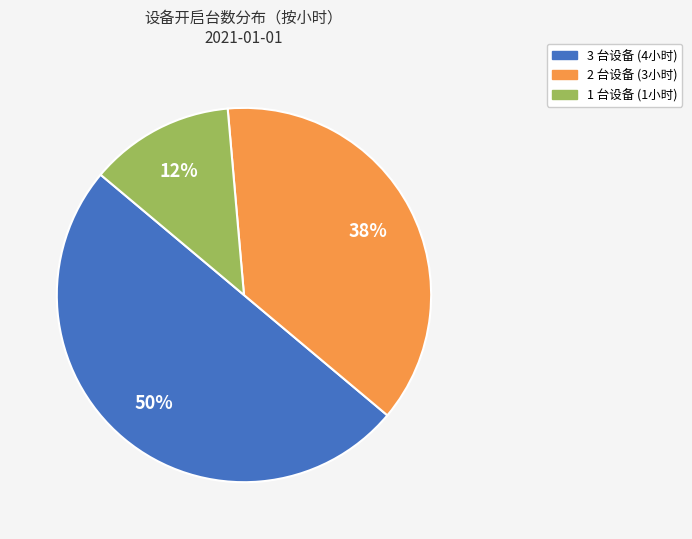

Is there any slice that represents more than half of the pie?

No